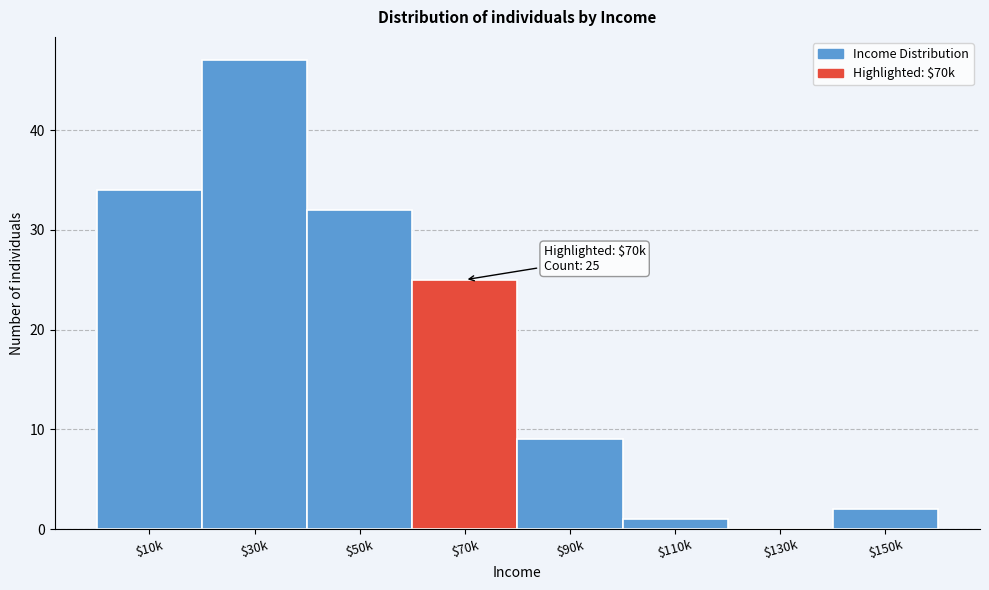

Read the value at $50k.

32